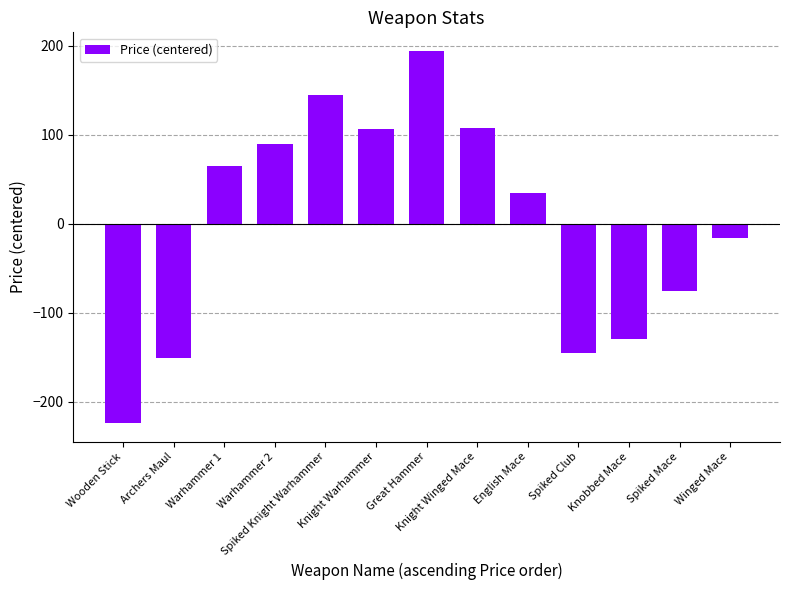

Are the bars horizontal?

No